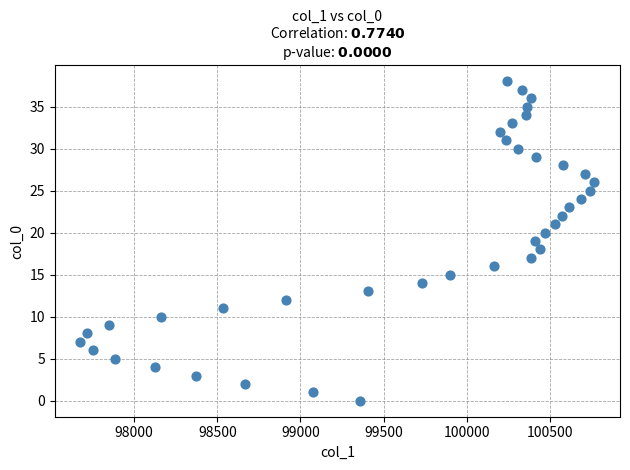

What is the range of Y values (max minus min)?

38